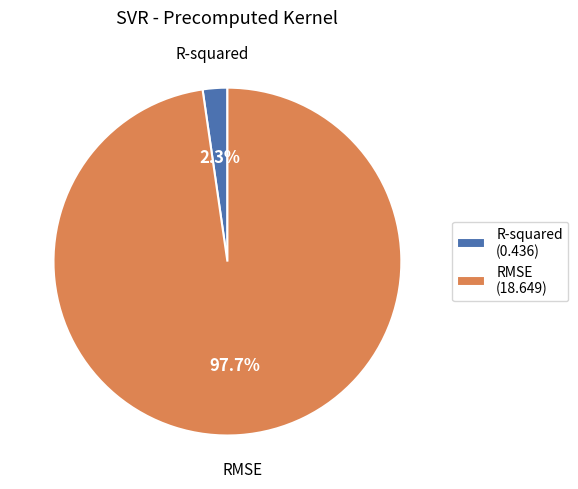

Count the number of slices in the pie.

2